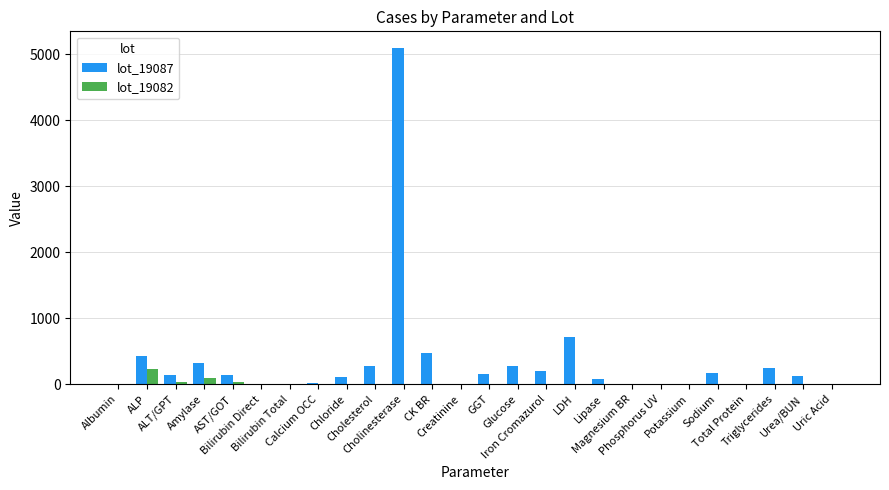

Which series has the largest total across all categories?

lot_19087